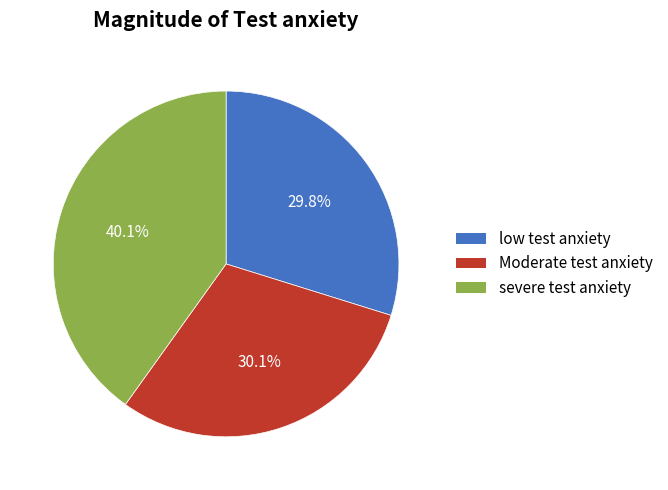

Count the number of slices in the pie.

3